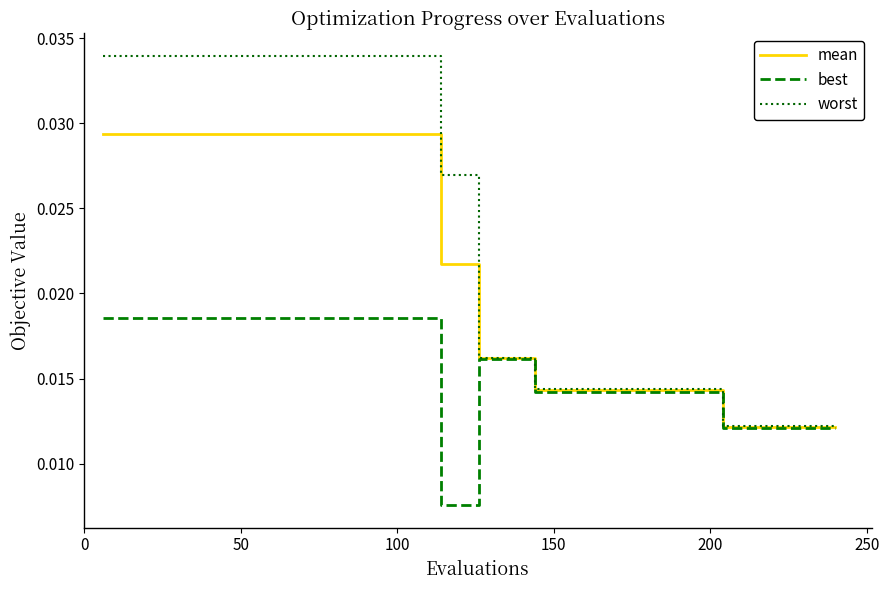

List the series in order of their peak value, lowest first.

best, mean, worst